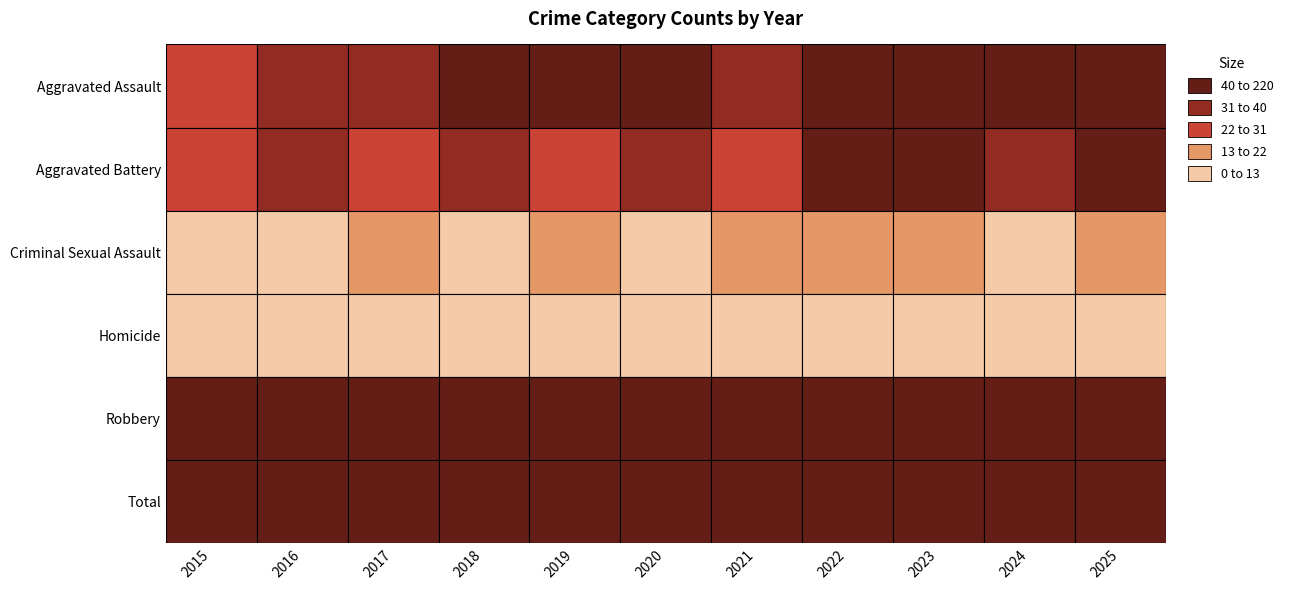

List the labels in order of Homicide value, largest first.

2016, 2020, 2023, 2024, 2015, 2018, 2021, 2025, 2017, 2019, 2022